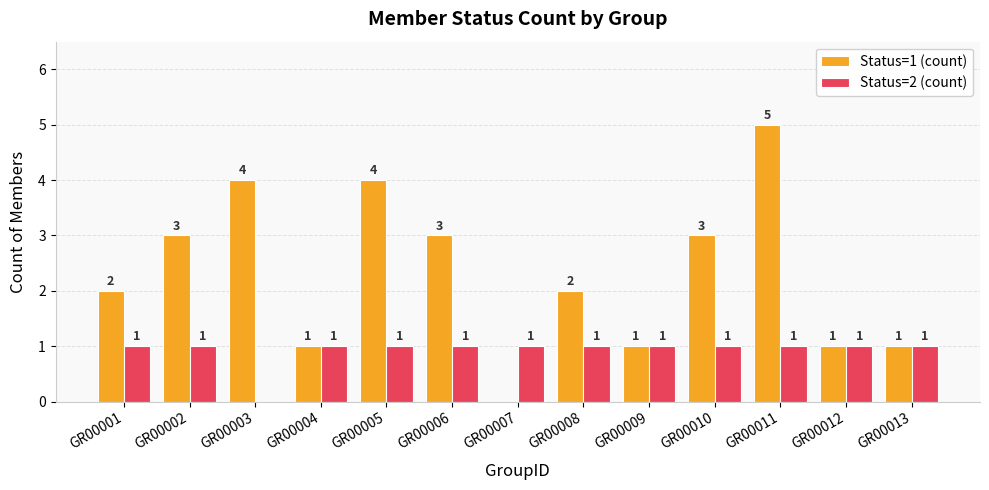

The value of Status=1 (count) at GR00001 is 2. True or false?

True